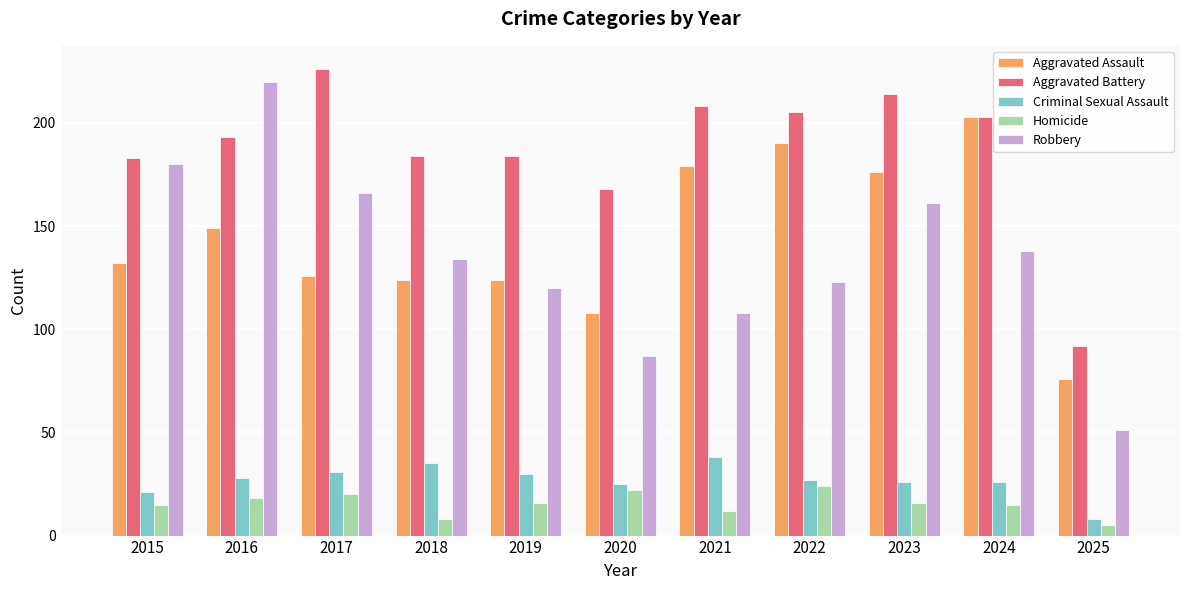

True or false: Aggravated Assault has a value of 203 at 2024.

True